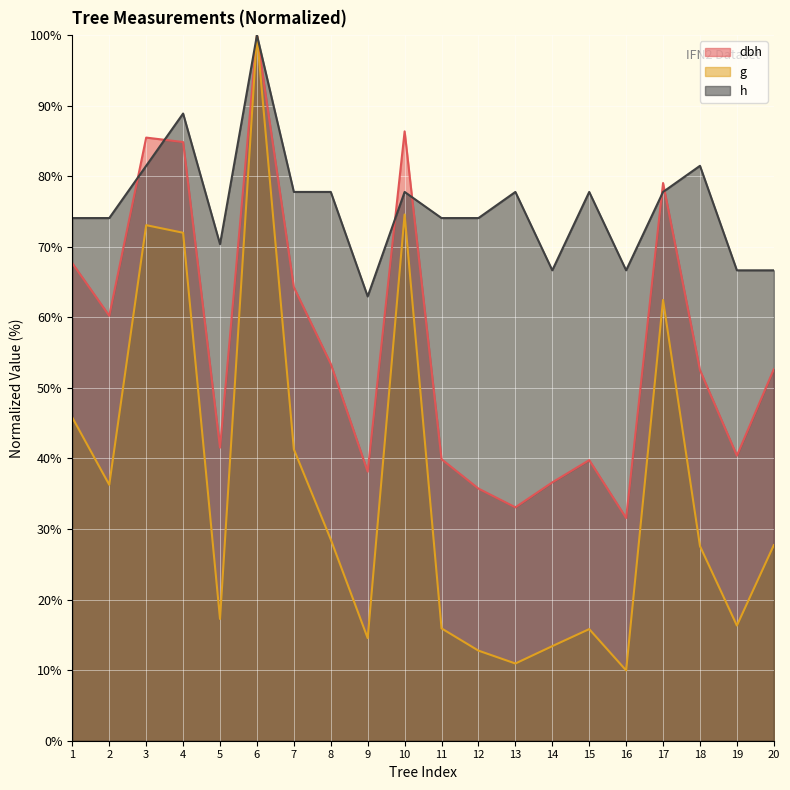

Is it true that g equals 15.8 at 15?

True